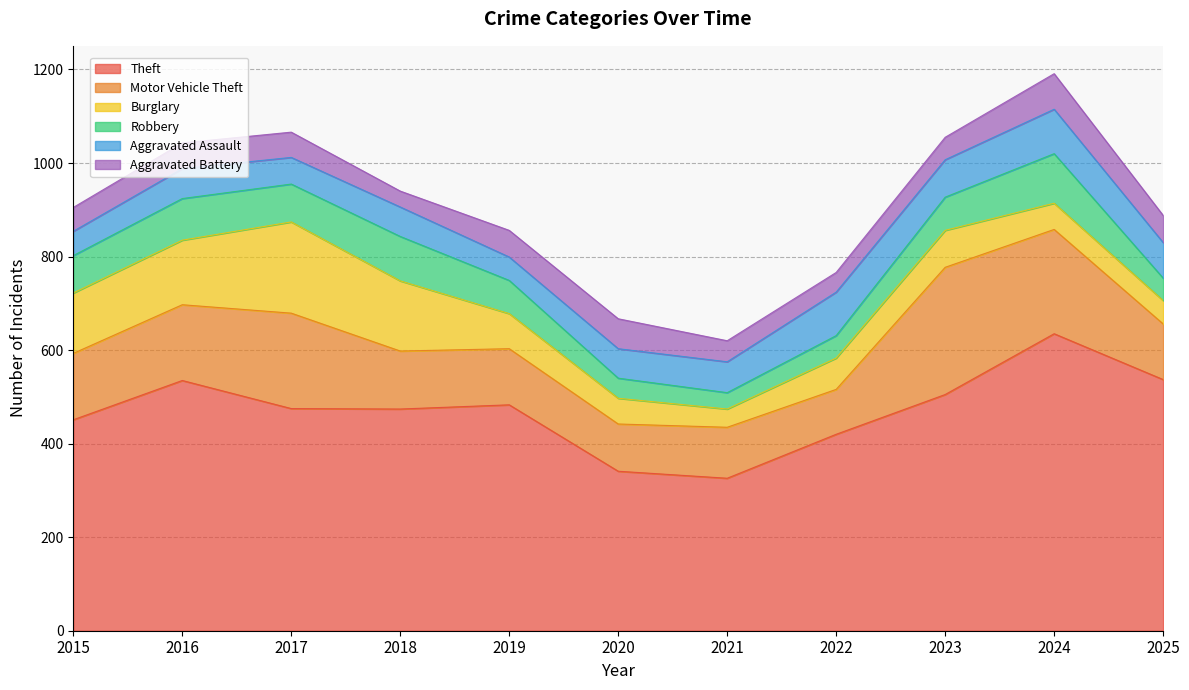

Which series changed the most between 2019 and 2025?

Theft